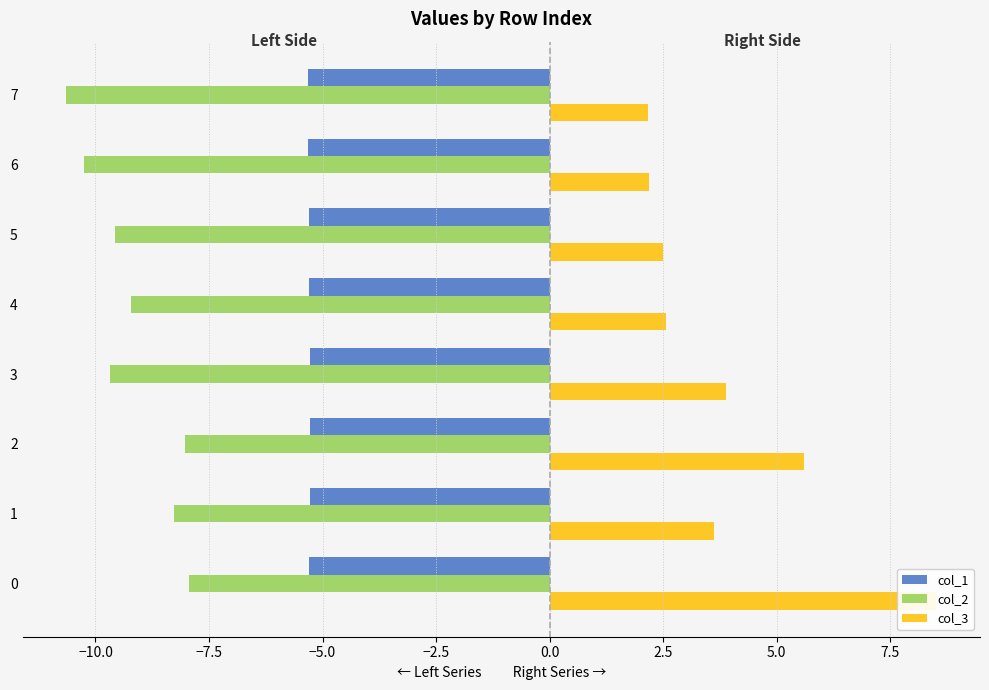

What is the lowest value of the col_3 series?

2.2